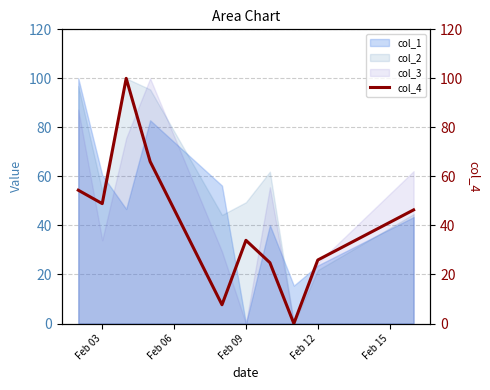

What is the highest value of the col_1 series?

100.0